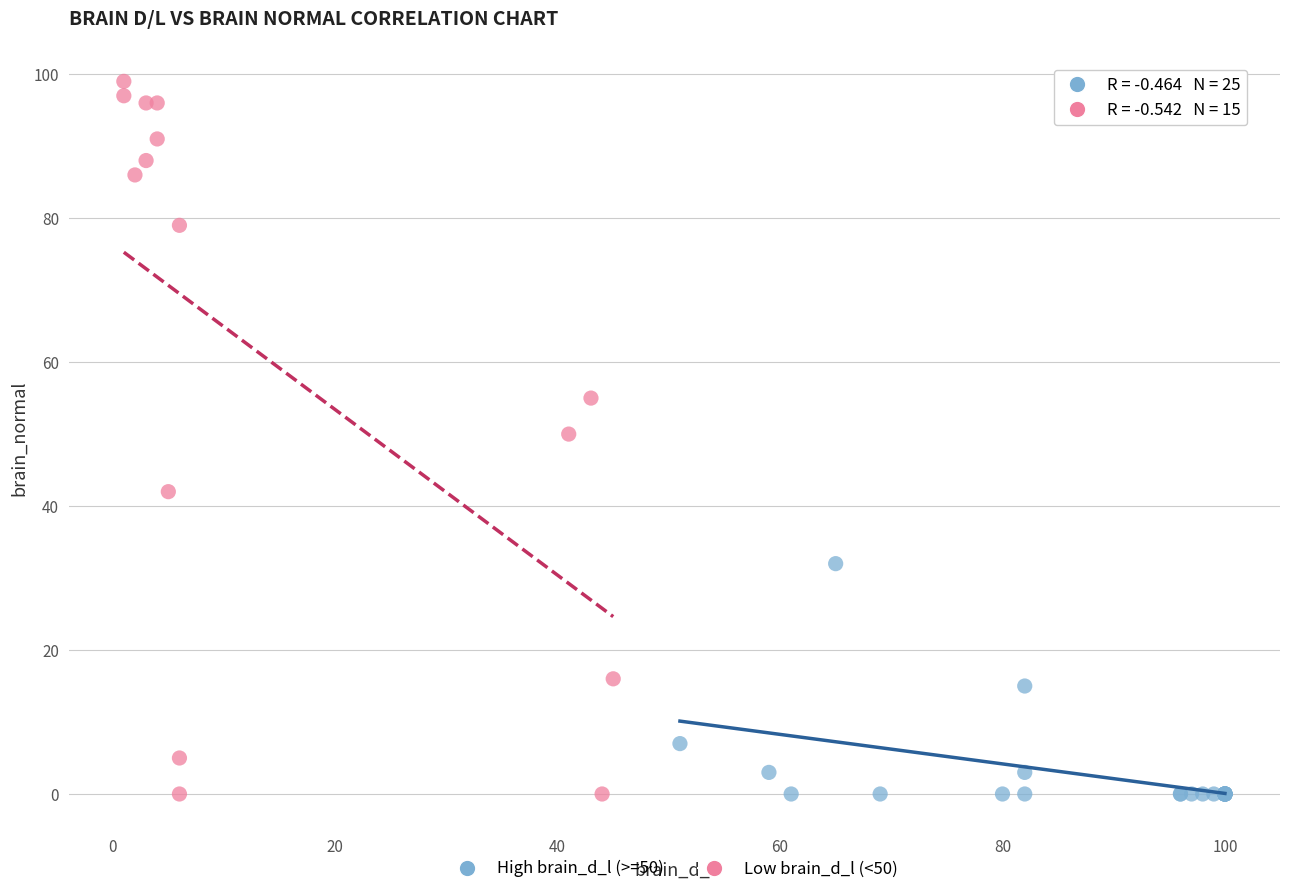

Which series reaches the maximum Y coordinate?

Low brain_d_l (<50)